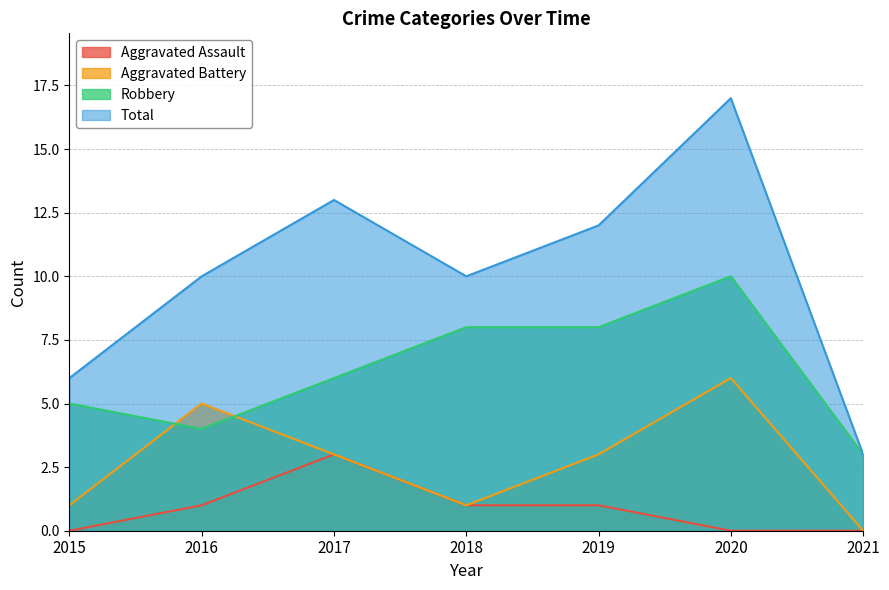

Does the chart display data point markers on the line(s)?

No